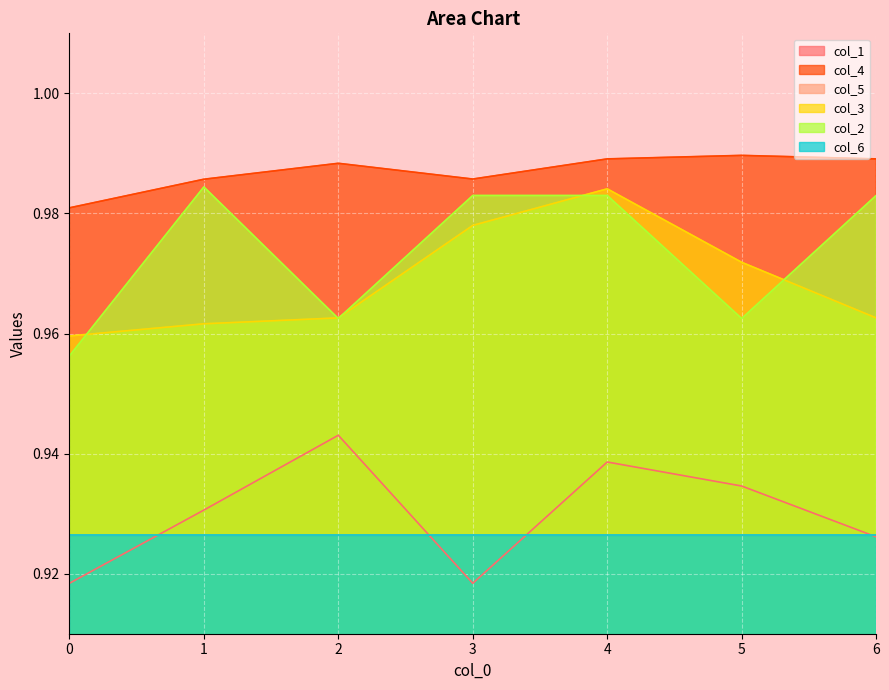

True or false: col_2 and col_1 cross at least once.

False